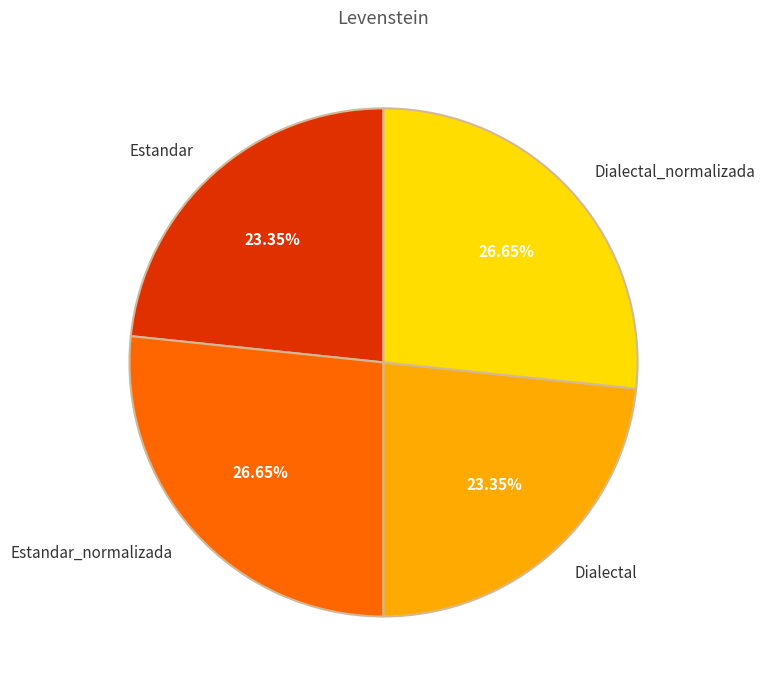

What percentage is the Dialectal_normalizada slice, to the nearest percent?

27%